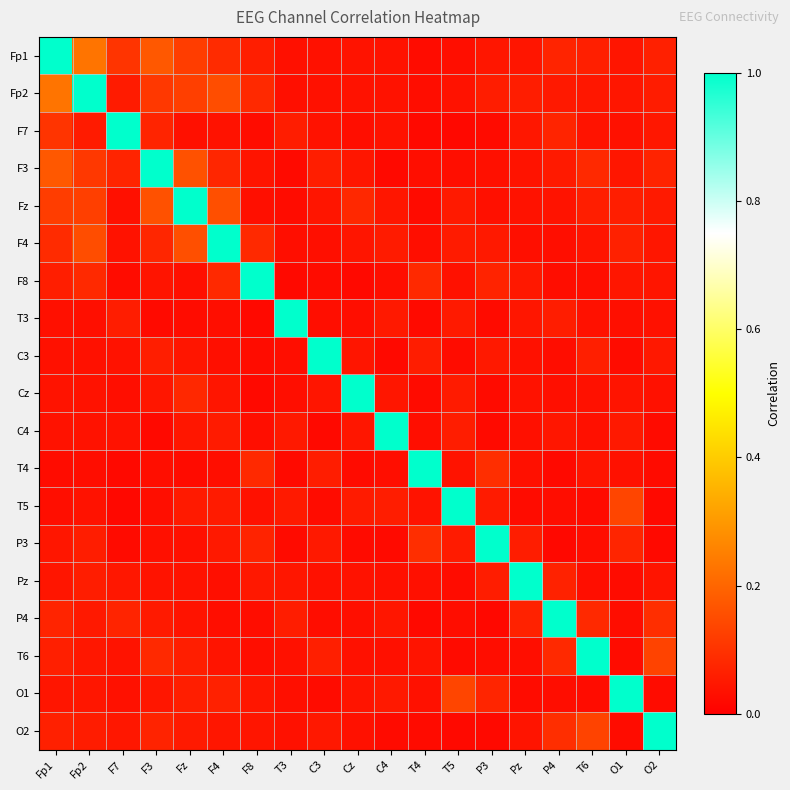

Reading left to right, transcribe all the data shown in this chart.

Fp1: Fp1=1.0	Fp2=0.2	F7=0.1	F3=0.2	Fz=0.1	F4=0.1	F8=0.1	T3=0.0	C3=0.0	Cz=0.0	C4=0.0	T4=0.0	T5=0.0	P3=0.0	Pz=0.0	P4=0.1	T6=0.1	O1=0.0	O2=0.1
Fp2: Fp1=0.2	Fp2=1.0	F7=0.1	F3=0.1	Fz=0.1	F4=0.2	F8=0.1	T3=0.0	C3=0.0	Cz=0.0	C4=0.0	T4=0.0	T5=0.0	P3=0.1	Pz=0.1	P4=0.1	T6=0.0	O1=0.0	O2=0.1
F7: Fp1=0.1	Fp2=0.1	F7=1.0	F3=0.1	Fz=0.0	F4=0.0	F8=0.0	T3=0.1	C3=0.0	Cz=0.0	C4=0.0	T4=0.0	T5=0.0	P3=0.0	Pz=0.0	P4=0.1	T6=0.0	O1=0.0	O2=0.0
F3: Fp1=0.2	Fp2=0.1	F7=0.1	F3=1.0	Fz=0.2	F4=0.1	F8=0.0	T3=0.0	C3=0.1	Cz=0.0	C4=0.0	T4=0.0	T5=0.0	P3=0.0	Pz=0.0	P4=0.1	T6=0.1	O1=0.0	O2=0.1
Fz: Fp1=0.1	Fp2=0.1	F7=0.0	F3=0.2	Fz=1.0	F4=0.2	F8=0.0	T3=0.0	C3=0.0	Cz=0.1	C4=0.0	T4=0.0	T5=0.1	P3=0.0	Pz=0.0	P4=0.0	T6=0.1	O1=0.1	O2=0.1
F4: Fp1=0.1	Fp2=0.2	F7=0.0	F3=0.1	Fz=0.2	F4=1.0	F8=0.1	T3=0.0	C3=0.0	Cz=0.0	C4=0.1	T4=0.0	T5=0.1	P3=0.1	Pz=0.0	P4=0.0	T6=0.0	O1=0.1	O2=0.0
F8: Fp1=0.1	Fp2=0.1	F7=0.0	F3=0.0	Fz=0.0	F4=0.1	F8=1.0	T3=0.0	C3=0.0	Cz=0.0	C4=0.0	T4=0.1	T5=0.0	P3=0.1	Pz=0.0	P4=0.0	T6=0.0	O1=0.0	O2=0.0
T3: Fp1=0.0	Fp2=0.0	F7=0.1	F3=0.0	Fz=0.0	F4=0.0	F8=0.0	T3=1.0	C3=0.0	Cz=0.0	C4=0.1	T4=0.0	T5=0.1	P3=0.0	Pz=0.0	P4=0.1	T6=0.0	O1=0.0	O2=0.0
C3: Fp1=0.0	Fp2=0.0	F7=0.0	F3=0.1	Fz=0.0	F4=0.0	F8=0.0	T3=0.0	C3=1.0	Cz=0.0	C4=0.0	T4=0.1	T5=0.0	P3=0.1	Pz=0.0	P4=0.0	T6=0.1	O1=0.0	O2=0.0
Cz: Fp1=0.0	Fp2=0.0	F7=0.0	F3=0.0	Fz=0.1	F4=0.0	F8=0.0	T3=0.0	C3=0.0	Cz=1.0	C4=0.0	T4=0.0	T5=0.1	P3=0.0	Pz=0.0	P4=0.0	T6=0.0	O1=0.0	O2=0.0
C4: Fp1=0.0	Fp2=0.0	F7=0.0	F3=0.0	Fz=0.0	F4=0.1	F8=0.0	T3=0.1	C3=0.0	Cz=0.0	C4=1.0	T4=0.0	T5=0.1	P3=0.0	Pz=0.0	P4=0.0	T6=0.0	O1=0.1	O2=0.0
T4: Fp1=0.0	Fp2=0.0	F7=0.0	F3=0.0	Fz=0.0	F4=0.0	F8=0.1	T3=0.0	C3=0.1	Cz=0.0	C4=0.0	T4=1.0	T5=0.0	P3=0.1	Pz=0.0	P4=0.0	T6=0.0	O1=0.0	O2=0.0
T5: Fp1=0.0	Fp2=0.0	F7=0.0	F3=0.0	Fz=0.1	F4=0.1	F8=0.0	T3=0.1	C3=0.0	Cz=0.1	C4=0.1	T4=0.0	T5=1.0	P3=0.1	Pz=0.0	P4=0.0	T6=0.0	O1=0.1	O2=0.0
P3: Fp1=0.0	Fp2=0.1	F7=0.0	F3=0.0	Fz=0.0	F4=0.1	F8=0.1	T3=0.0	C3=0.1	Cz=0.0	C4=0.0	T4=0.1	T5=0.1	P3=1.0	Pz=0.1	P4=0.0	T6=0.0	O1=0.1	O2=0.0
Pz: Fp1=0.0	Fp2=0.1	F7=0.0	F3=0.0	Fz=0.0	F4=0.0	F8=0.0	T3=0.0	C3=0.0	Cz=0.0	C4=0.0	T4=0.0	T5=0.0	P3=0.1	Pz=1.0	P4=0.1	T6=0.0	O1=0.0	O2=0.0
P4: Fp1=0.1	Fp2=0.1	F7=0.1	F3=0.1	Fz=0.0	F4=0.0	F8=0.0	T3=0.1	C3=0.0	Cz=0.0	C4=0.0	T4=0.0	T5=0.0	P3=0.0	Pz=0.1	P4=1.0	T6=0.1	O1=0.0	O2=0.1
T6: Fp1=0.1	Fp2=0.0	F7=0.0	F3=0.1	Fz=0.1	F4=0.0	F8=0.0	T3=0.0	C3=0.1	Cz=0.0	C4=0.0	T4=0.0	T5=0.0	P3=0.0	Pz=0.0	P4=0.1	T6=1.0	O1=0.0	O2=0.1
O1: Fp1=0.0	Fp2=0.0	F7=0.0	F3=0.0	Fz=0.1	F4=0.1	F8=0.0	T3=0.0	C3=0.0	Cz=0.0	C4=0.1	T4=0.0	T5=0.1	P3=0.1	Pz=0.0	P4=0.0	T6=0.0	O1=1.0	O2=0.0
O2: Fp1=0.1	Fp2=0.1	F7=0.0	F3=0.1	Fz=0.1	F4=0.0	F8=0.0	T3=0.0	C3=0.0	Cz=0.0	C4=0.0	T4=0.0	T5=0.0	P3=0.0	Pz=0.0	P4=0.1	T6=0.1	O1=0.0	O2=1.0